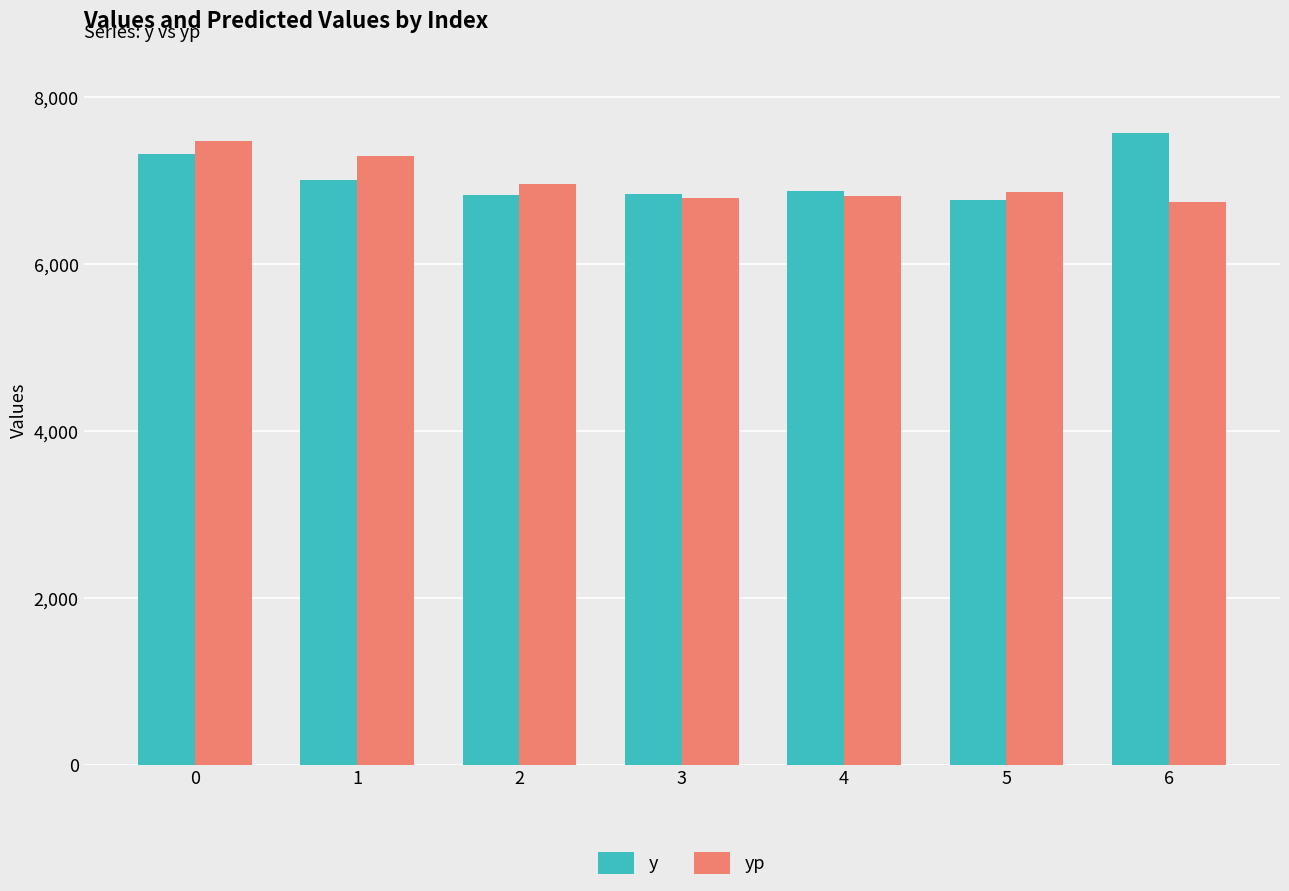

What is the difference between the yp values at 1 and 0?

183.5